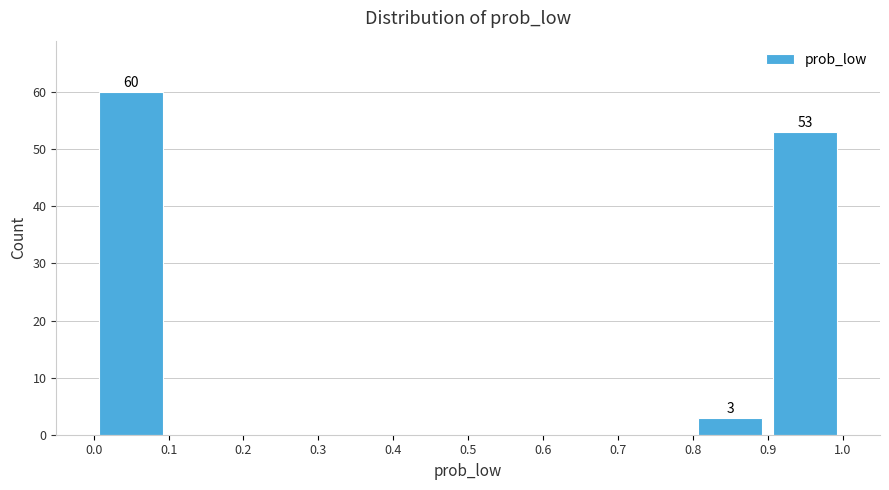

Over which range of the x-axis is the bar tallest?

0.0 to 0.1